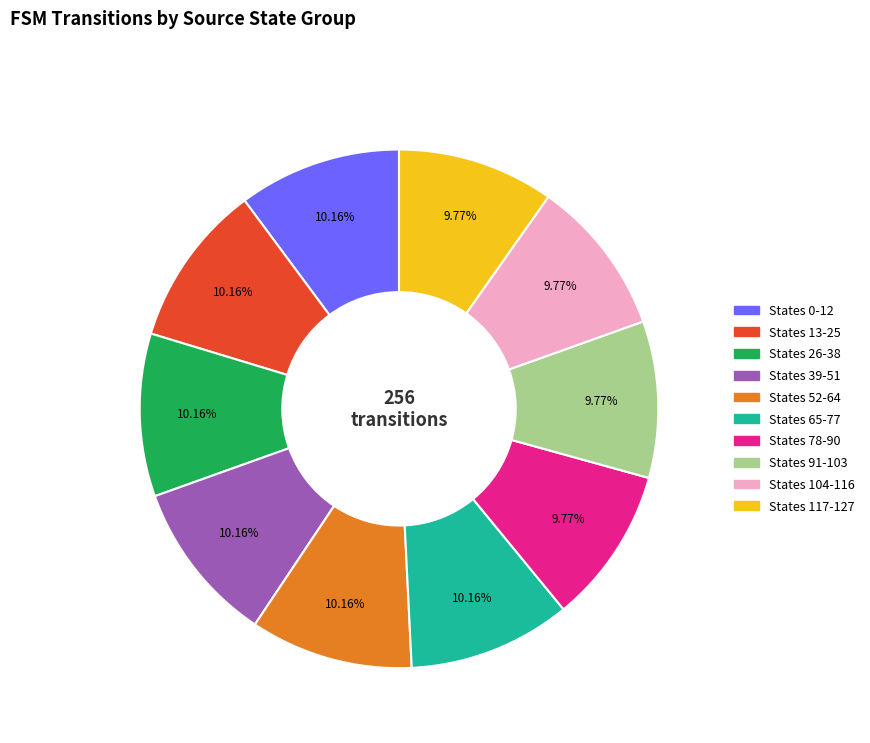

Is there a majority slice in this chart?

No